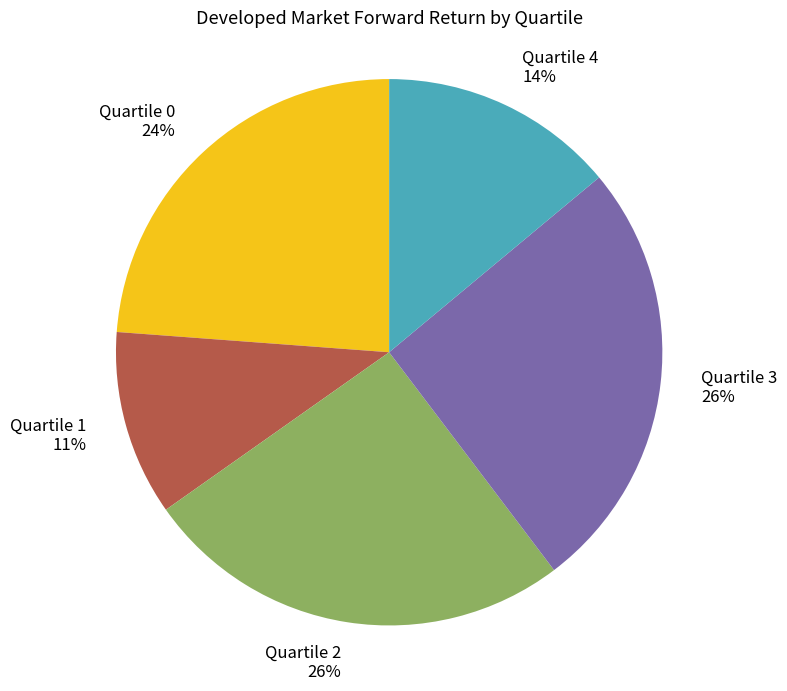

Is Quartile 1 the majority of the pie?

No